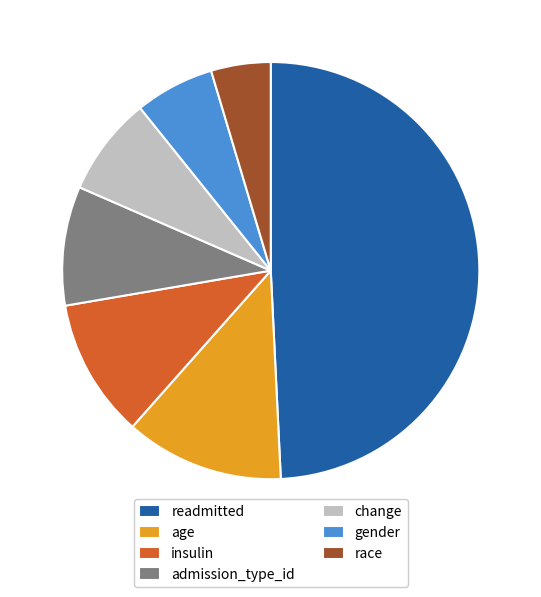

Count the number of slices in the pie.

7